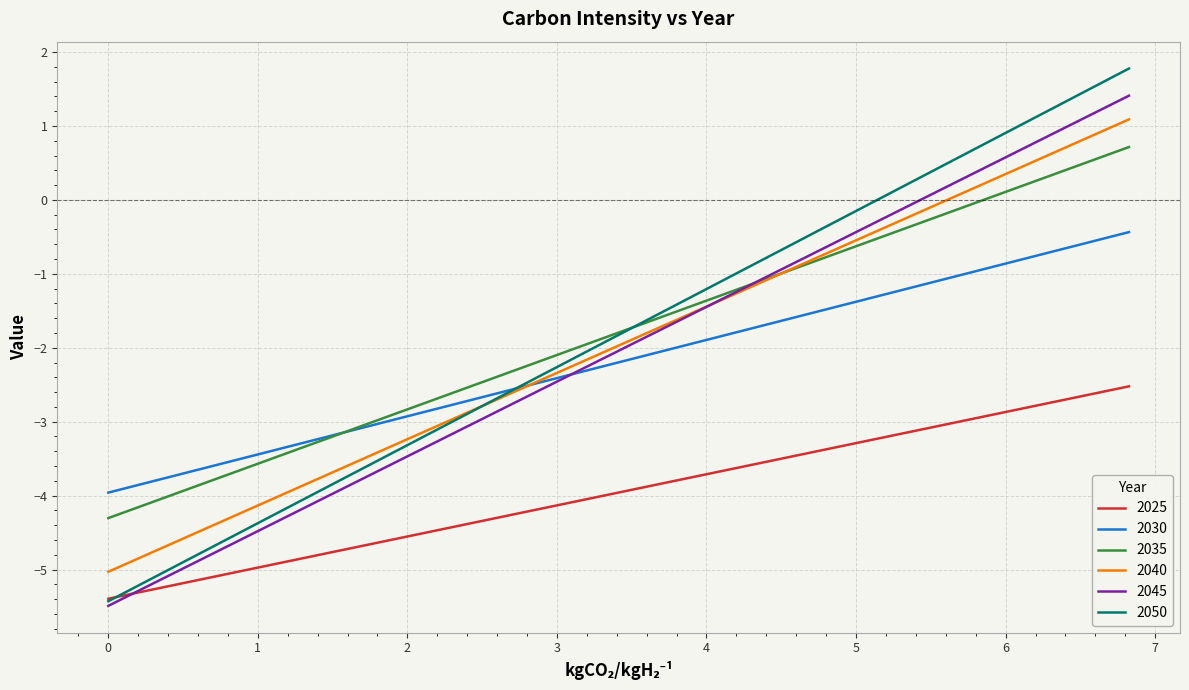

Which series has the largest range (max minus min)?

2050